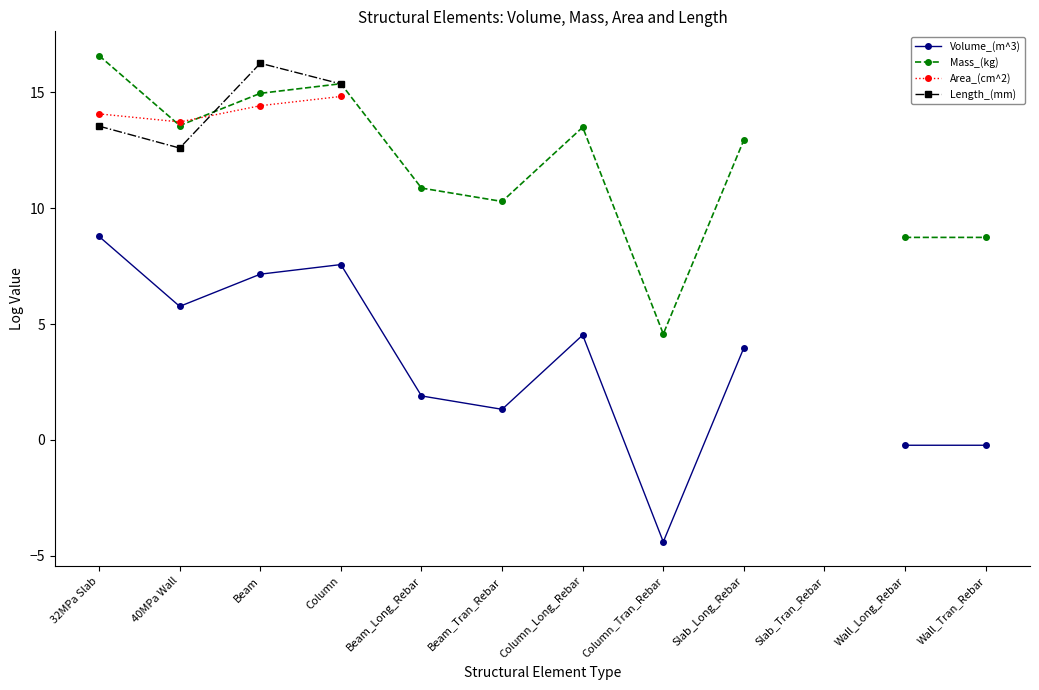

At which label is Mass_(kg) closest to 10?

Beam_Tran_Rebar